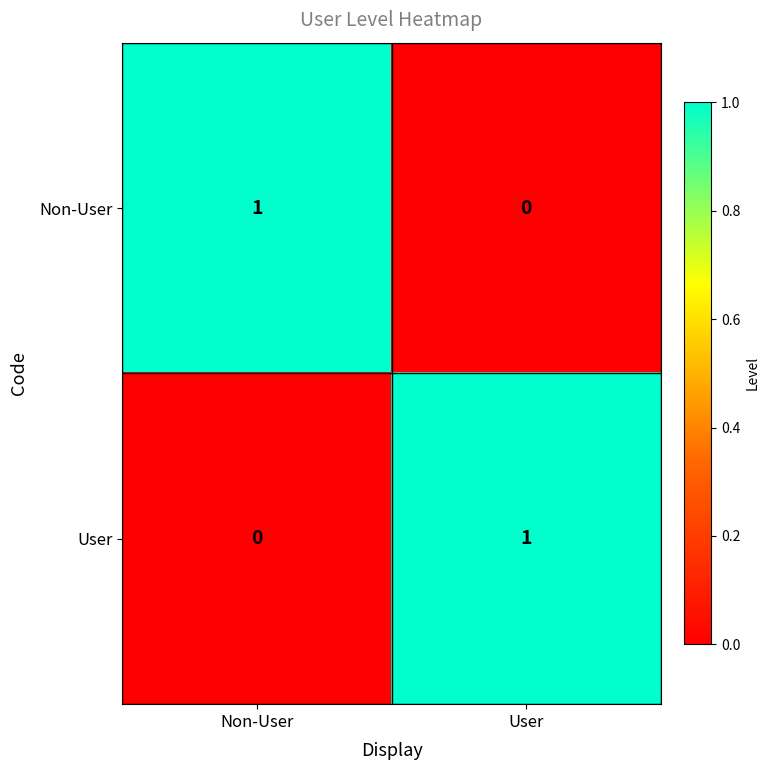

How many series are shown in this chart?

2